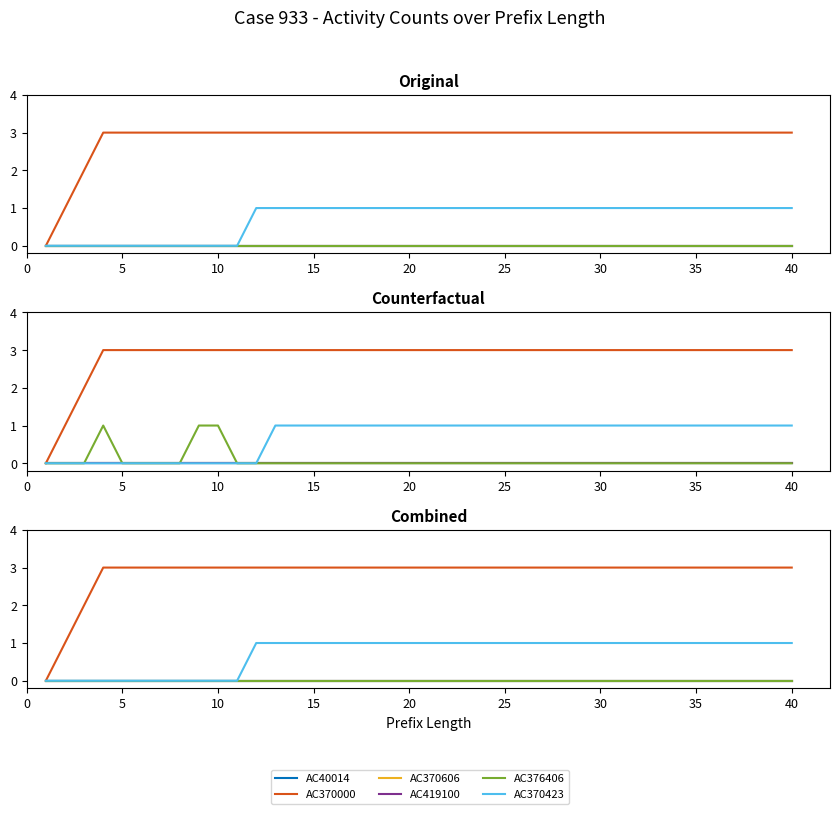

What is the highest value of the AC370423 series?

1